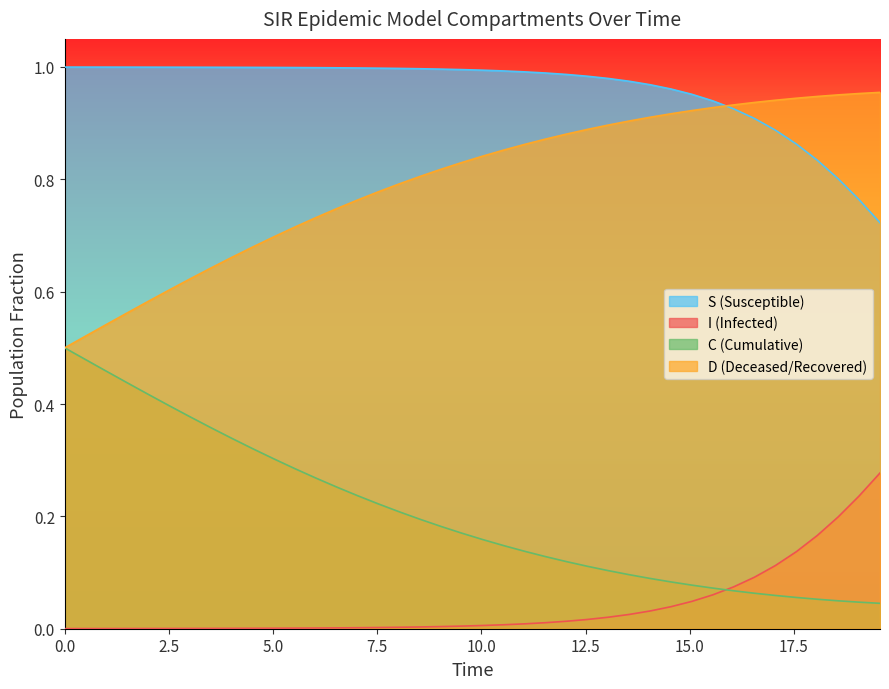

What is the difference between the second highest and second lowest values in the S series?

0.2